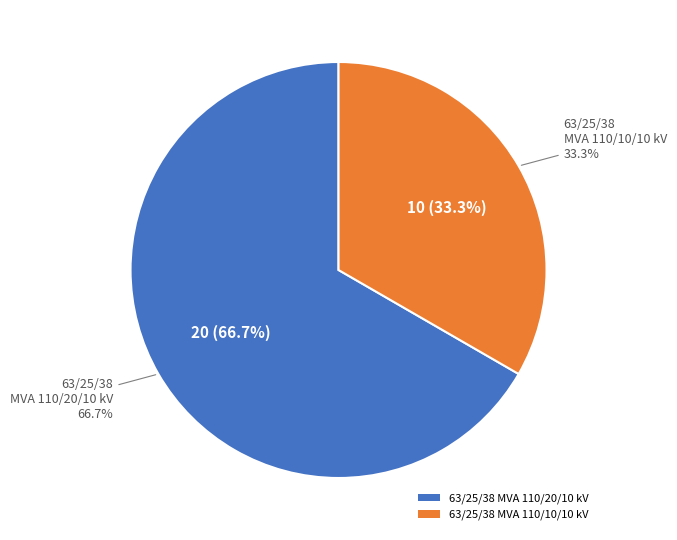

Is it true that 63/25/38 MVA 110/10/10 kV is 33% of the pie?

True